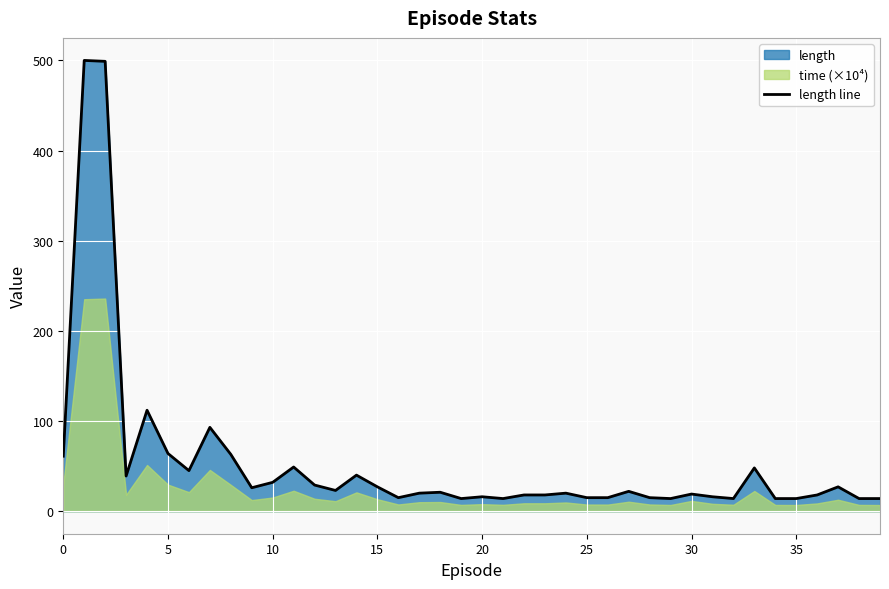

What is the difference between the maximum and second lowest values?

486